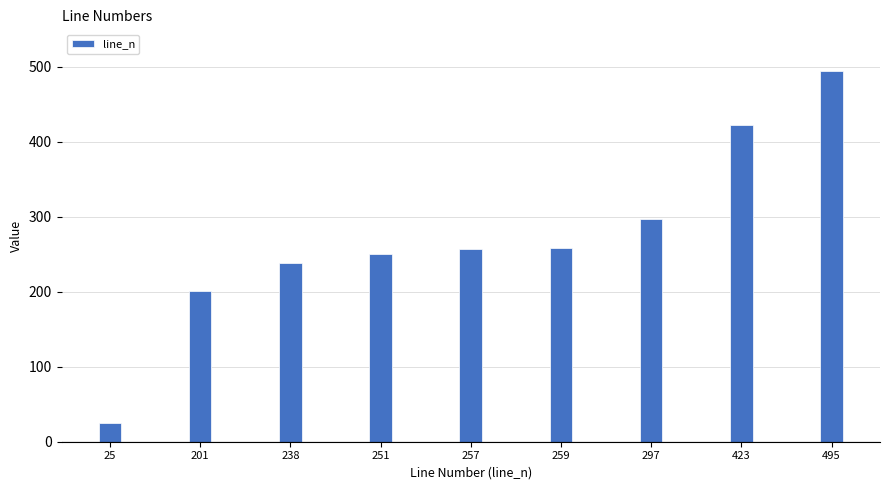

What is the change in value from 201 to 297?

+96